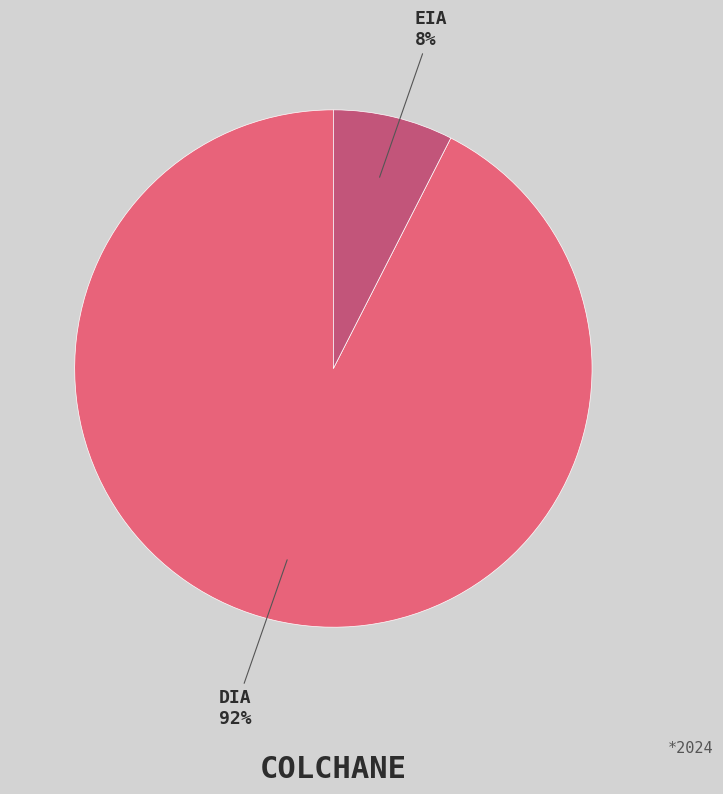

True or false: EIA accounts for 1% of the total.

False